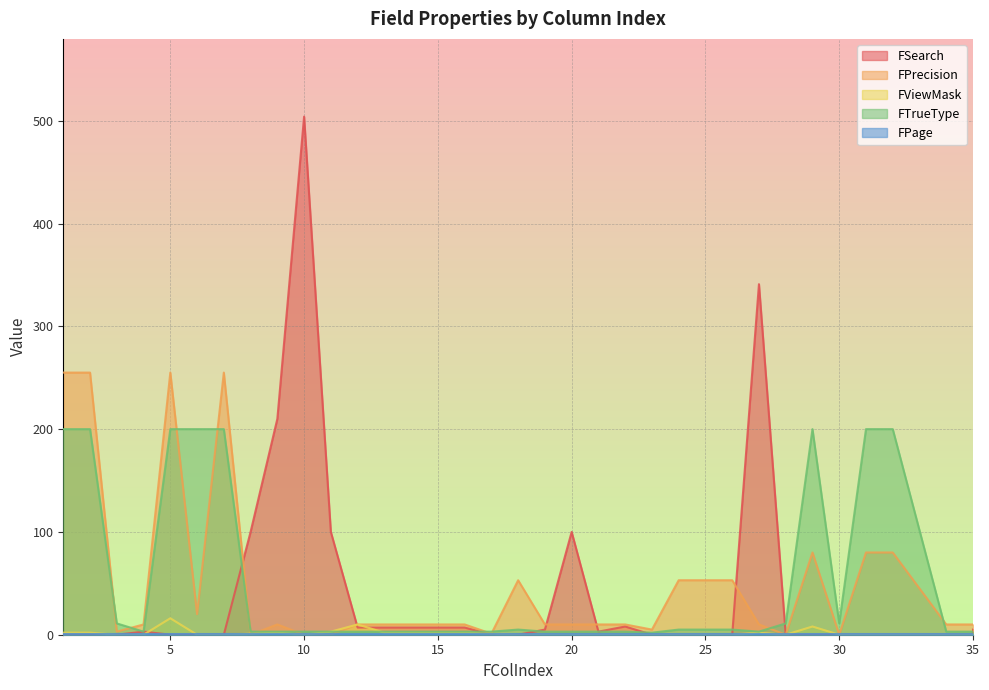

What is the spread (max minus min) of values at 35?

10